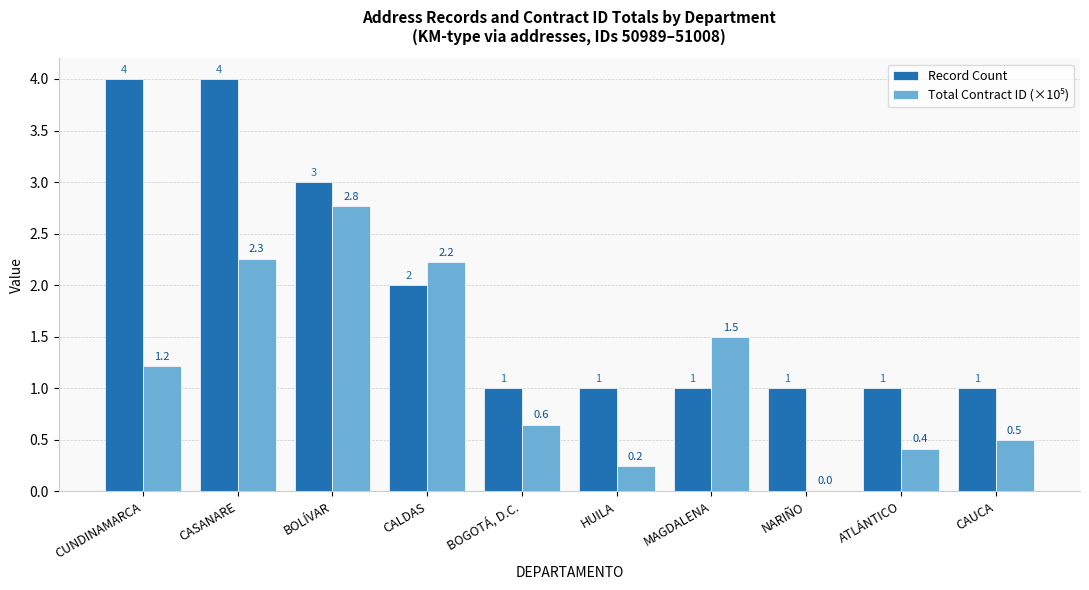

What is the sum of all Record Count values?

19.0